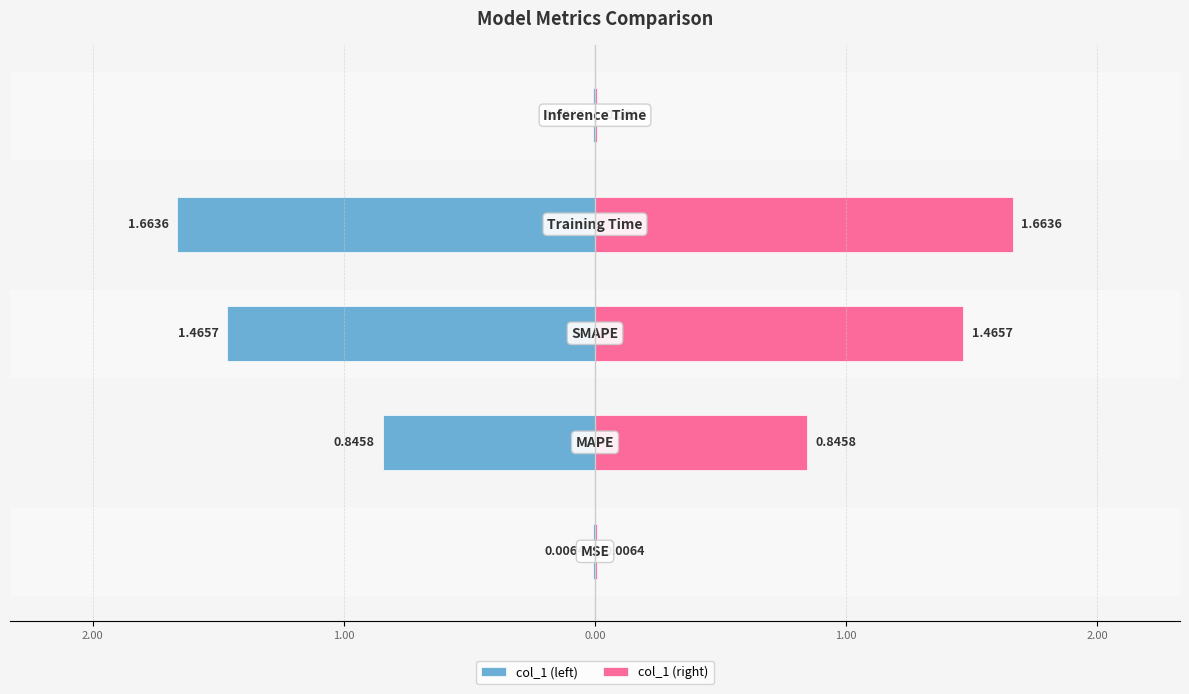

Between 3.00 and 1.00, which is larger?

3.00